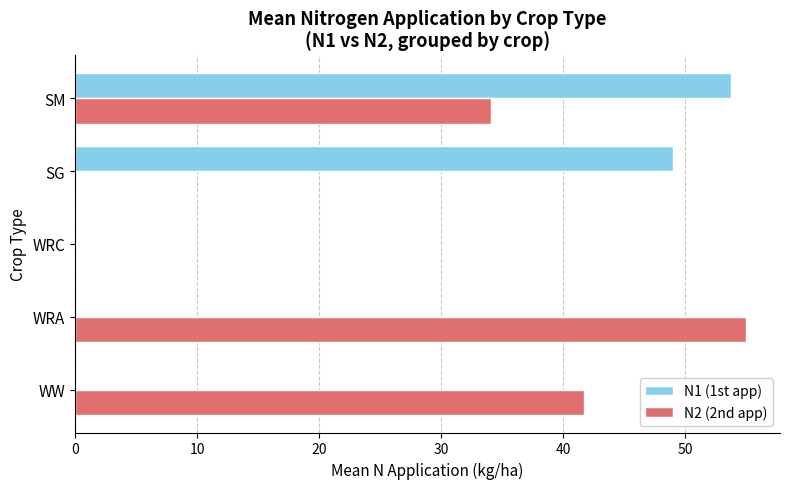

Is it true that N1 (1st app) equals 79.1 at SM?

False